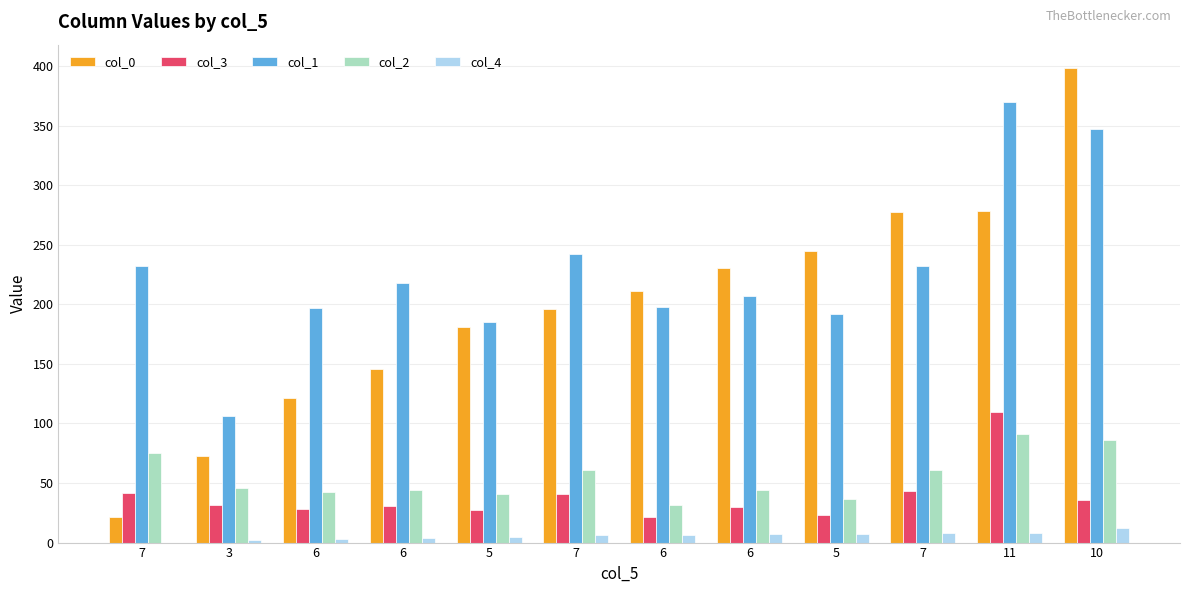

Which series has the widest spread of values?

col_0